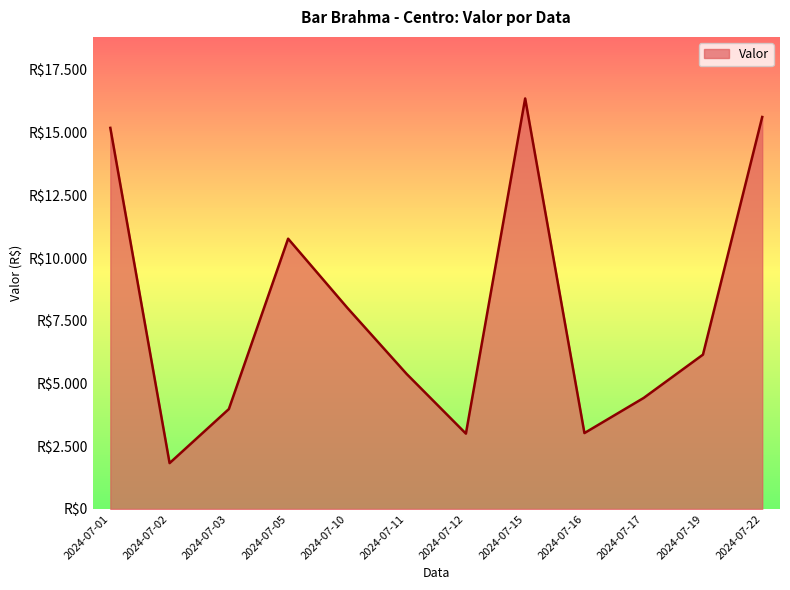

Where is the first local maximum?

2024-07-05